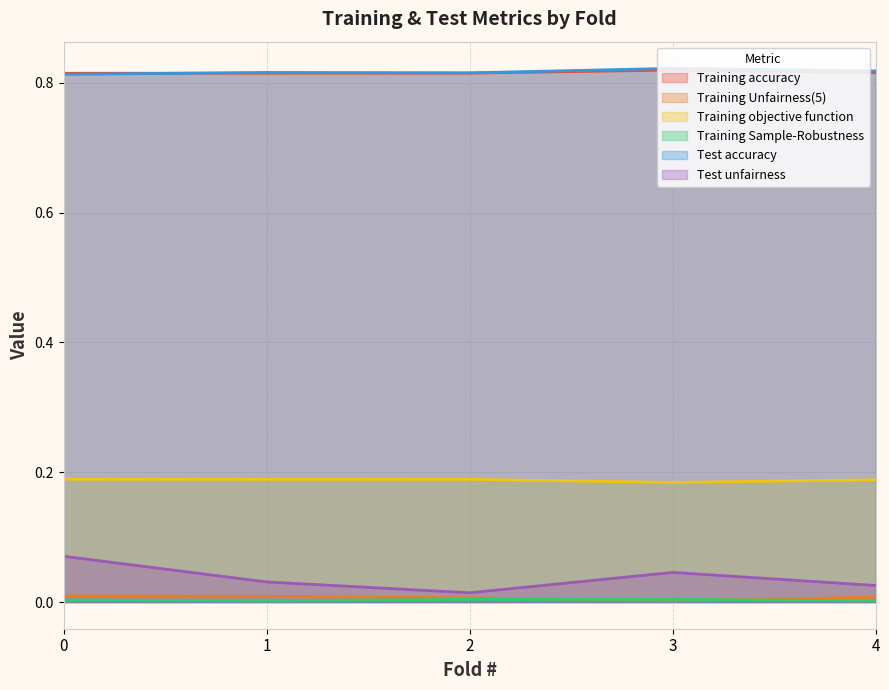

The Training Unfairness(5) series shows 0.0 at 3. True or false?

False